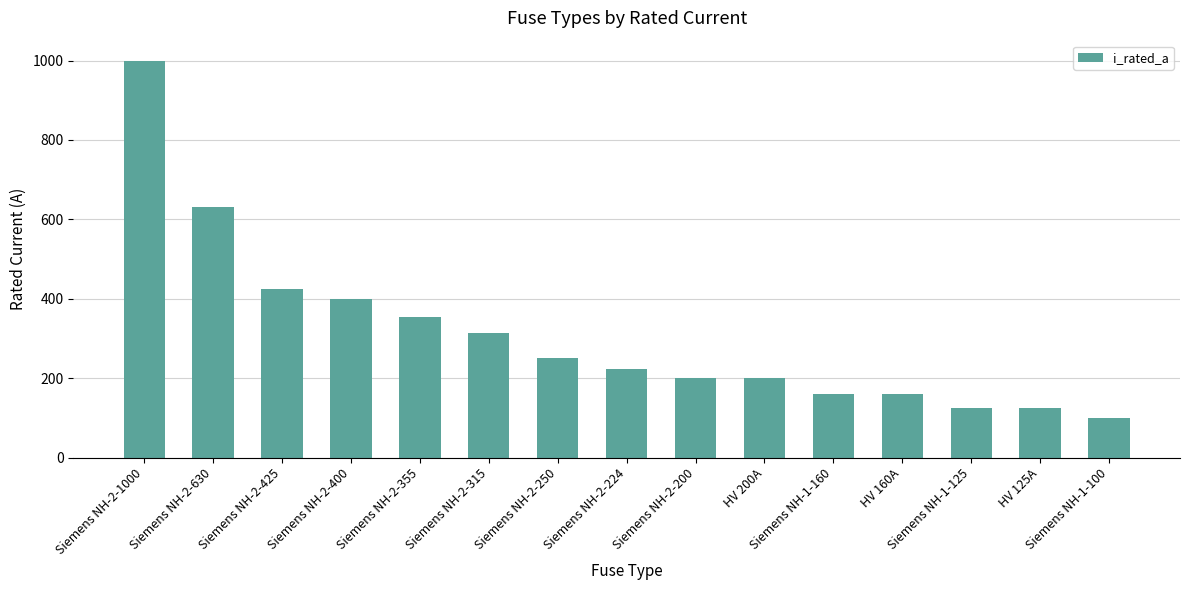

What is the label of the 6th bar from the right?

HV 200A